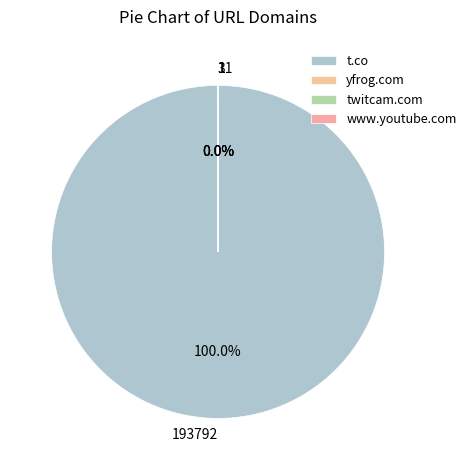

How many segments does this pie chart have?

4